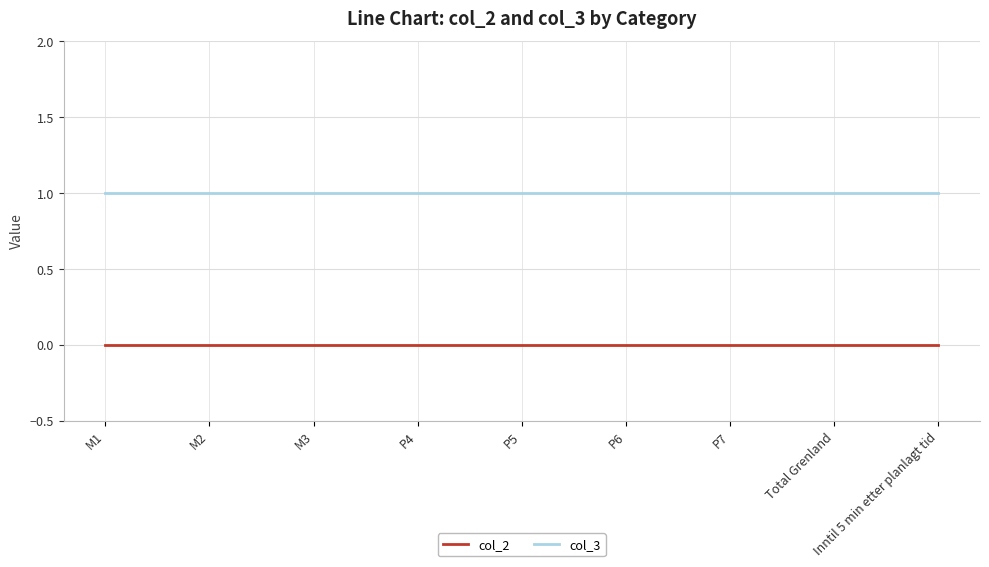

Which series has the largest total across all categories?

col_3